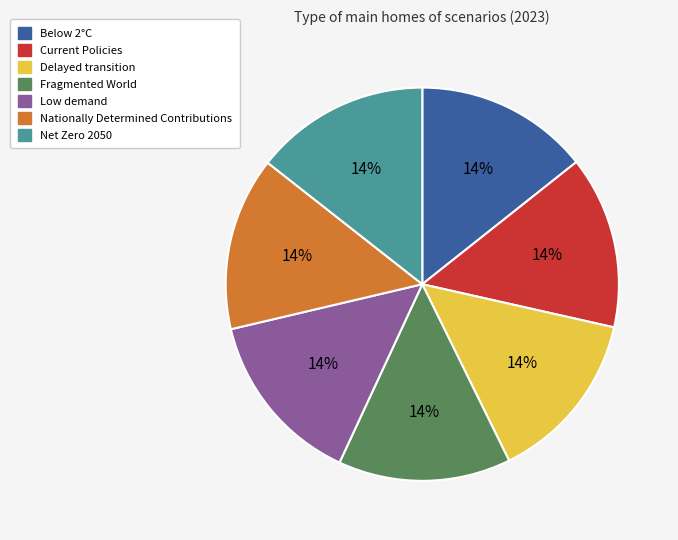

What percentage is the Low demand slice, to the nearest percent?

14%